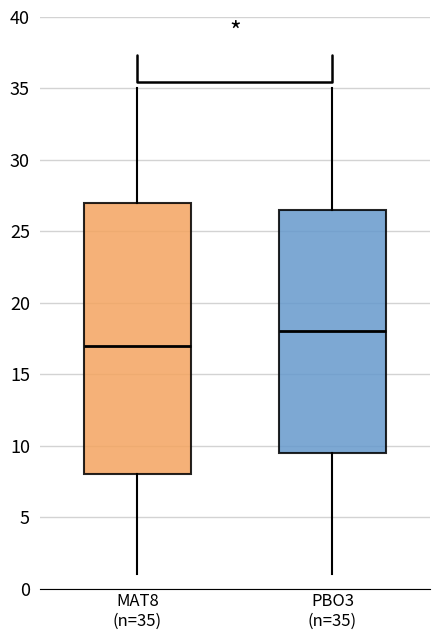

Reading left to right, read every box against the y-axis: the position of its median line, the range the box covers, and the ends of its whiskers. The values are not printed on the chart, so give them approximately, as read against the axis.

MAT8 (n=35): median 17.0, box 8.0 to 27.0, whiskers 1.0 to 35.0
PBO3 (n=35): median 18.0, box 9.5 to 26.5, whiskers 1.0 to 35.0